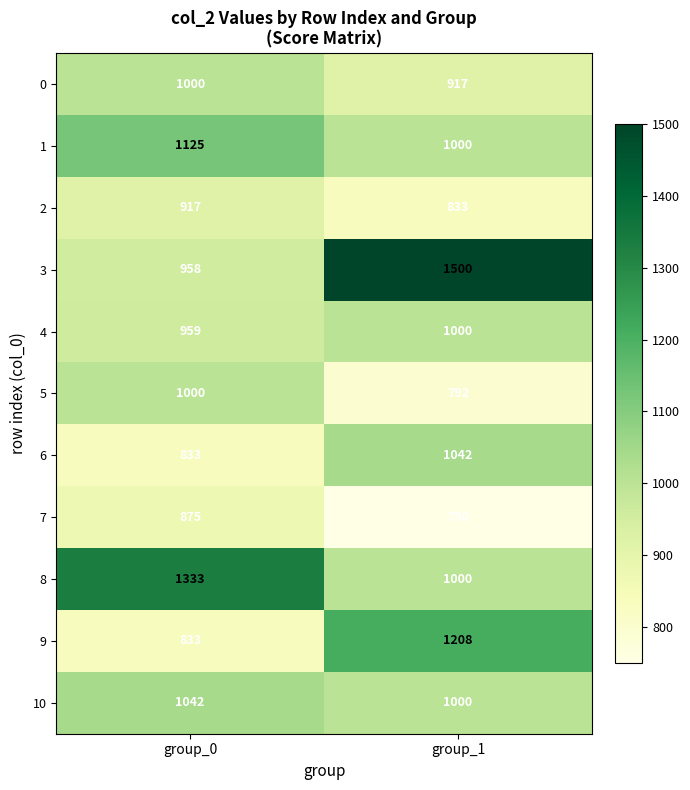

True or false: 10 has a value of 614 at group_0.

False